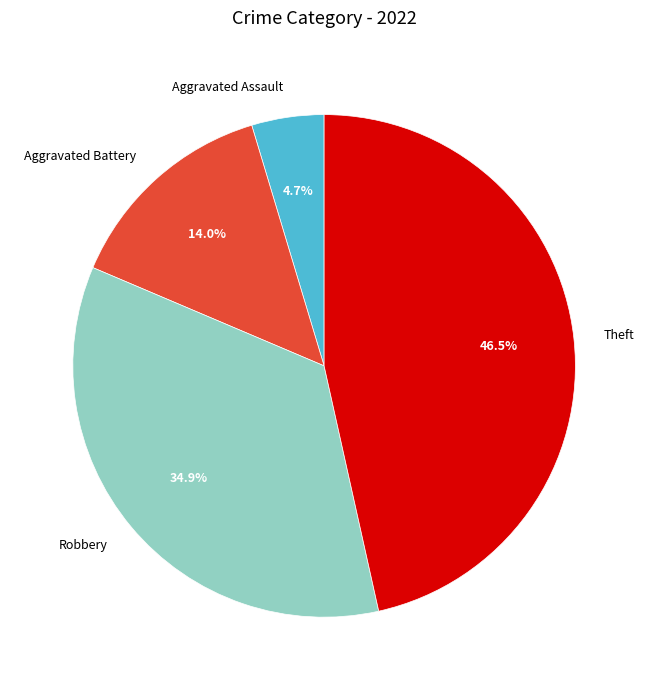

Is there a majority slice in this chart?

No